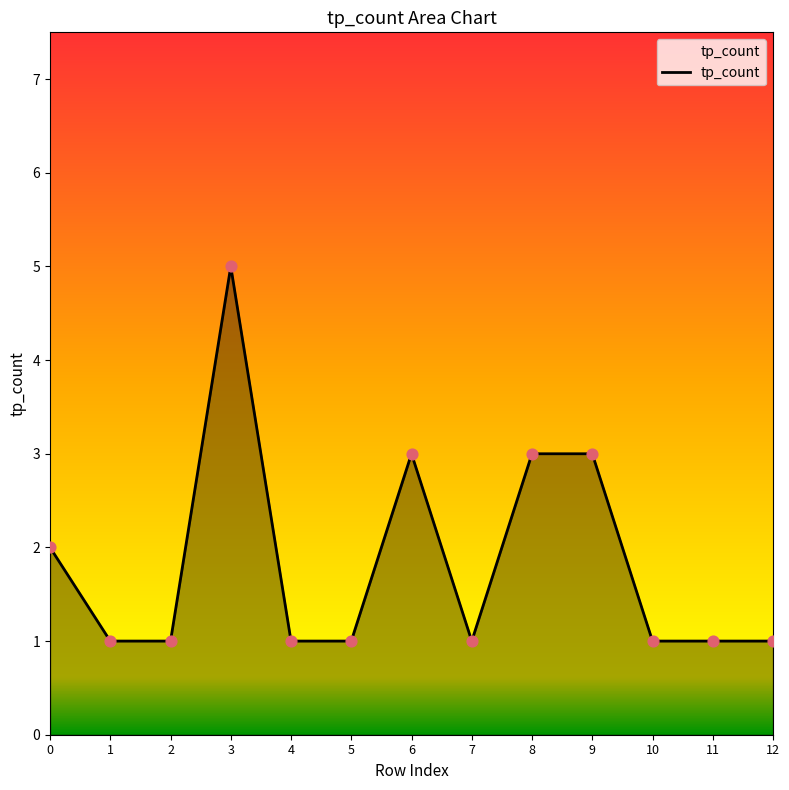

Approximately how many times larger is the value at 3 compared to 8?

1.7